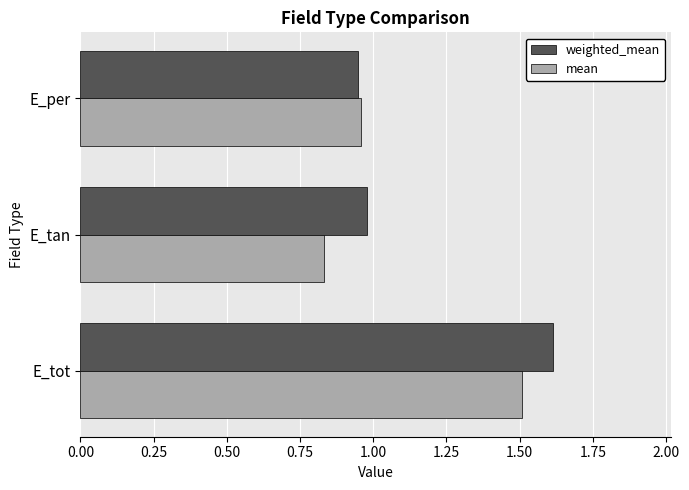

What is the difference between the maximum and minimum values in the mean series?

0.7